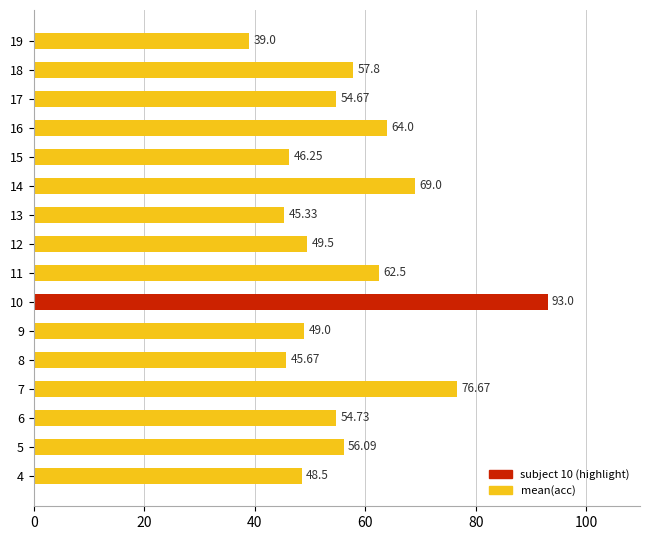

Rank the categories by value from lowest to highest.

19, 13, 8, 15, 4, 9, 12, 17, 6, 5, 18, 11, 16, 14, 7, 10